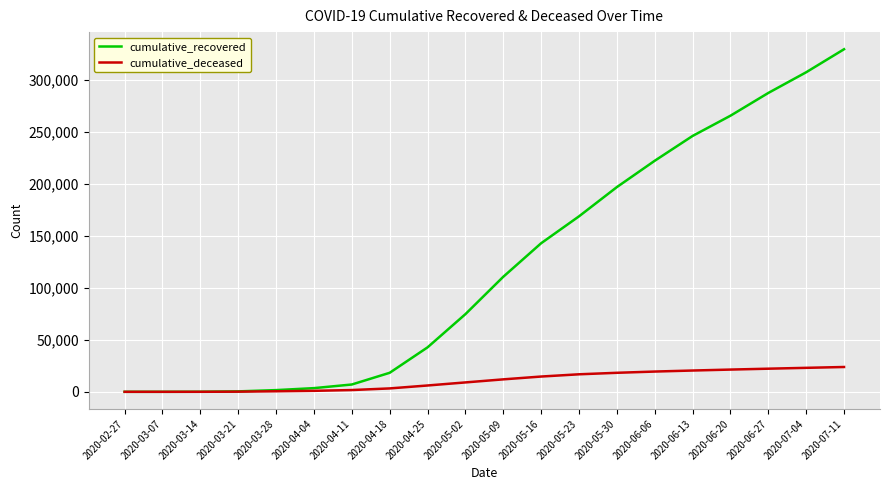

Is this an area chart (filled region under the line)?

No